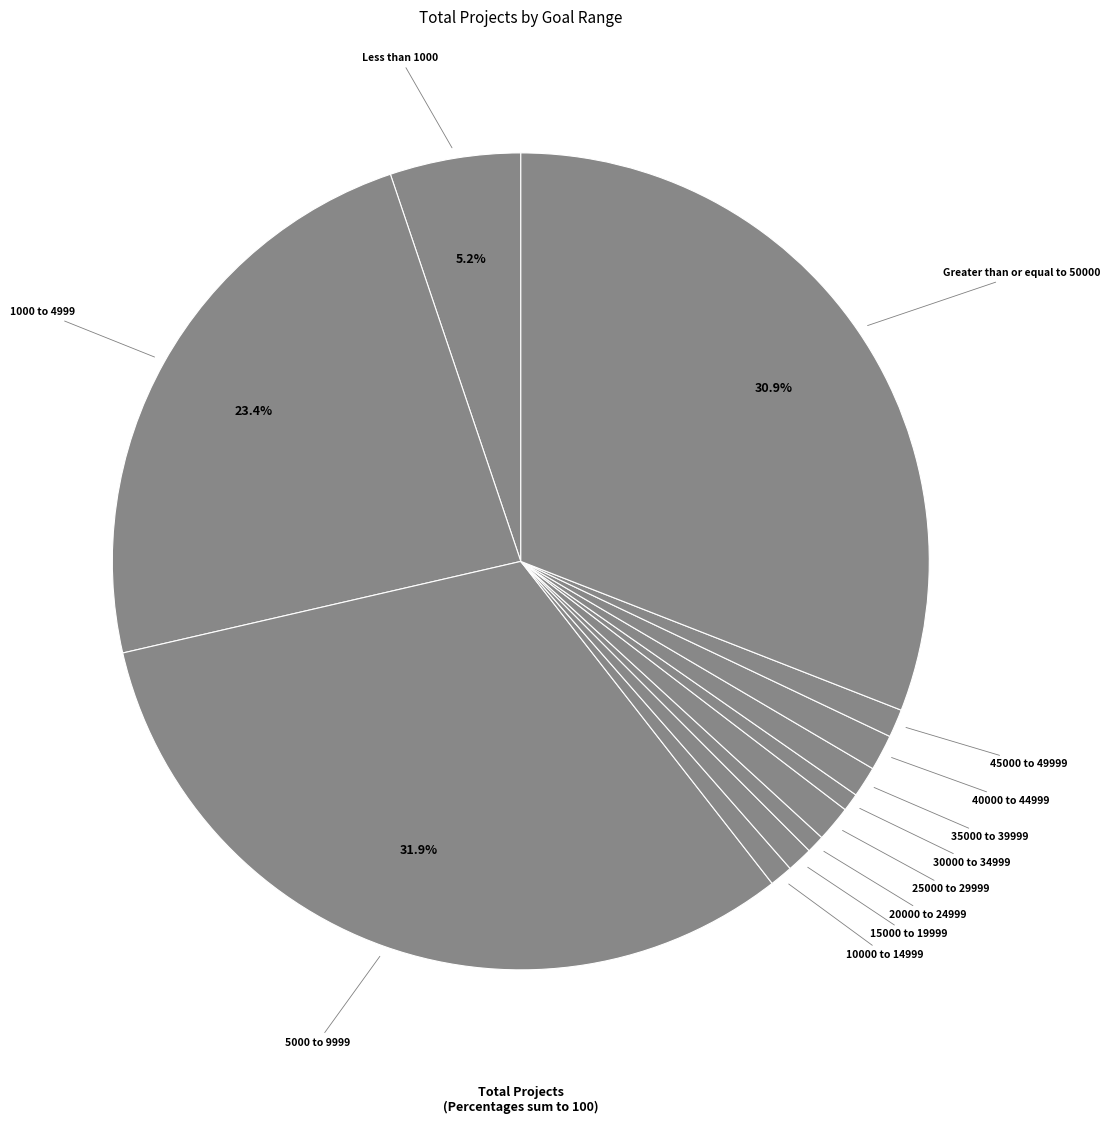

What is the largest slice in the pie chart?

5000 to 9999